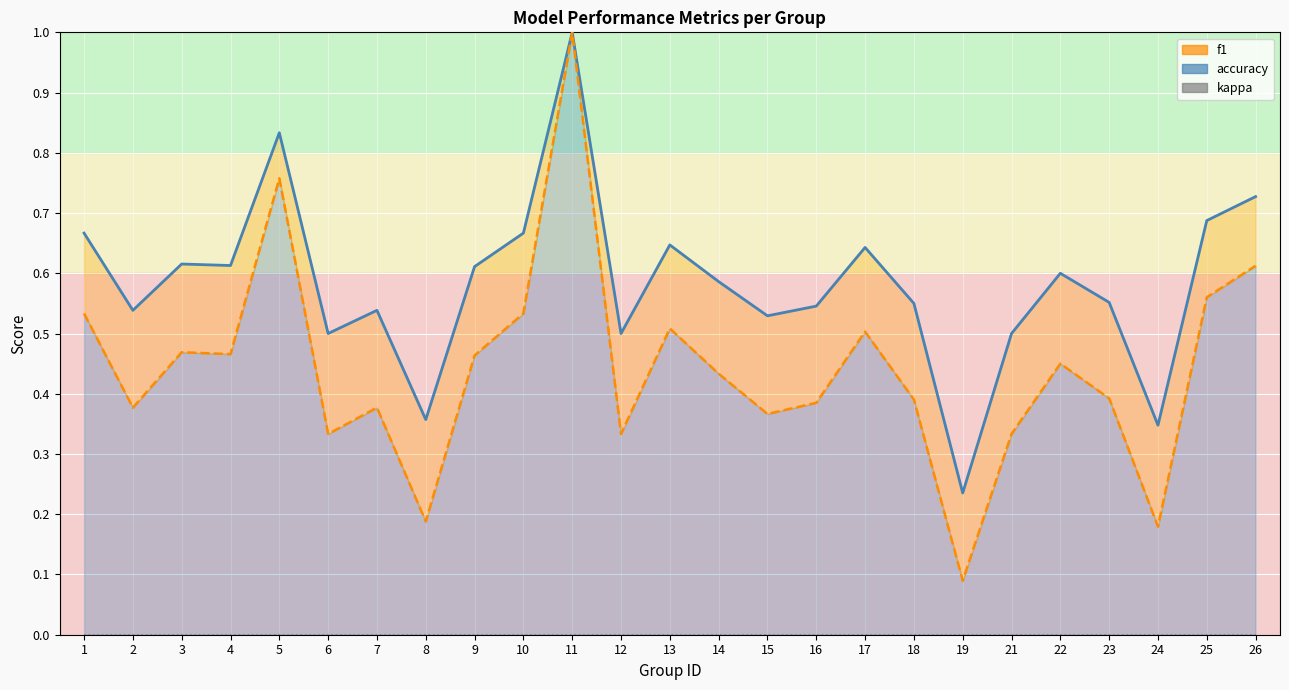

True or false: kappa (line) and accuracy (line) intersect in this chart.

False